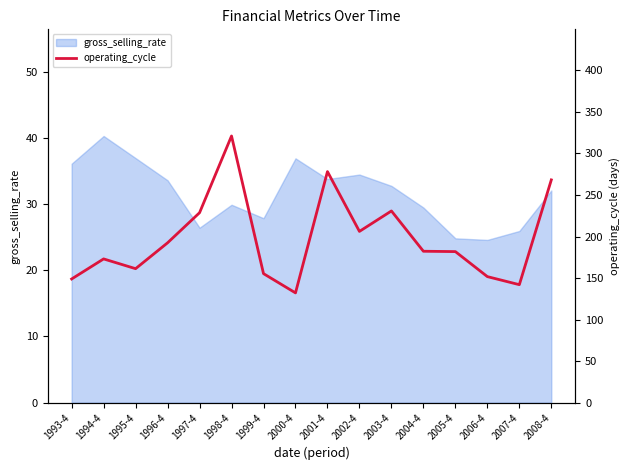

Where is the data nearest to the value 226?

1997-4